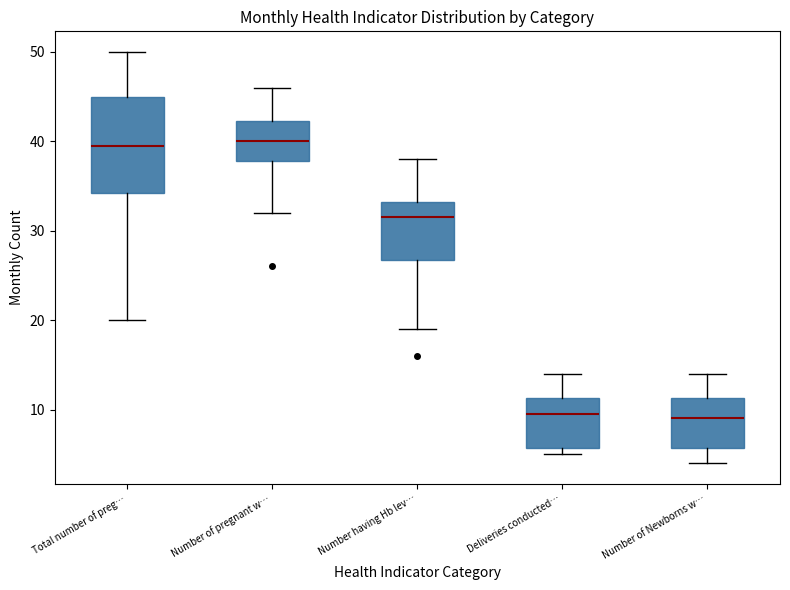

Reading left to right, transcribe this box plot: for each box, give where its median line is, the range the box spans, and where its two whiskers end, as read against the y-axis. The values are not printed on the chart, so give them approximately, as read against the axis.

Total number of preg…: median 40, box 34 to 45, whiskers 20 to 50
Number of pregnant w…: median 40, box 38 to 42, whiskers 32 to 46
Number having Hb lev…: median 32, box 27 to 33, whiskers 19 to 38
Deliveries conducted…: median 10, box 6 to 11, whiskers 5 to 14
Number of Newborns w…: median 9, box 6 to 11, whiskers 4 to 14